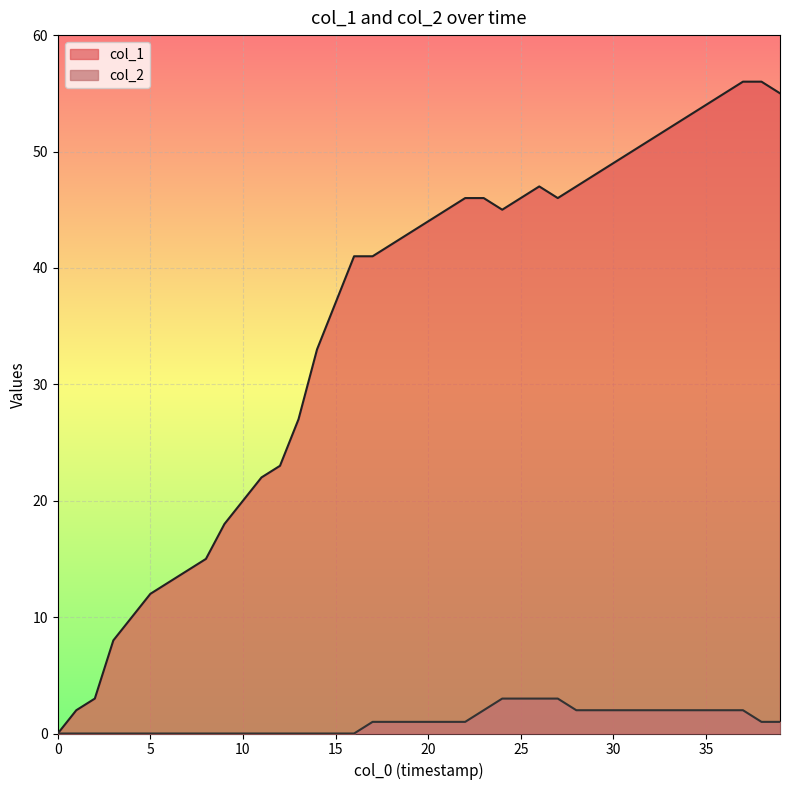

In col_1, how many points are higher than both neighbors (excluding endpoints)?

1